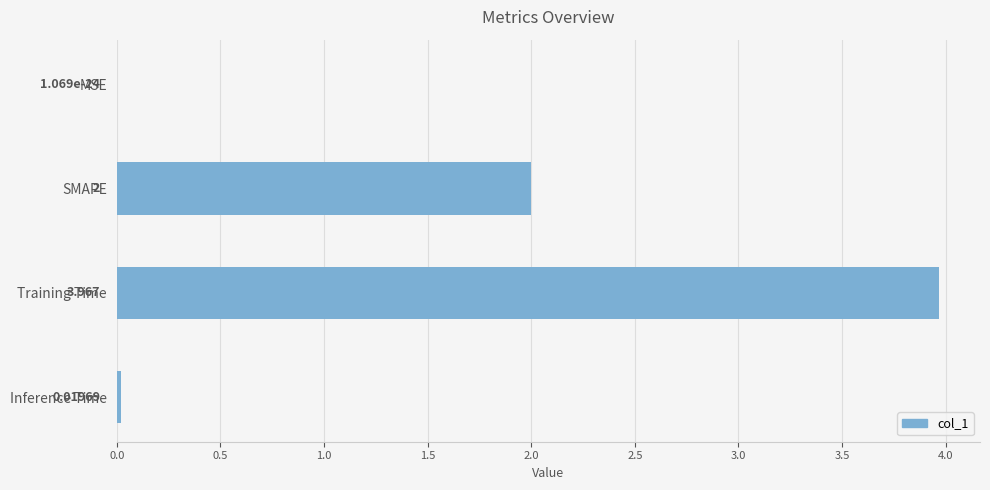

Between SMAPE and MSE, which is larger?

SMAPE